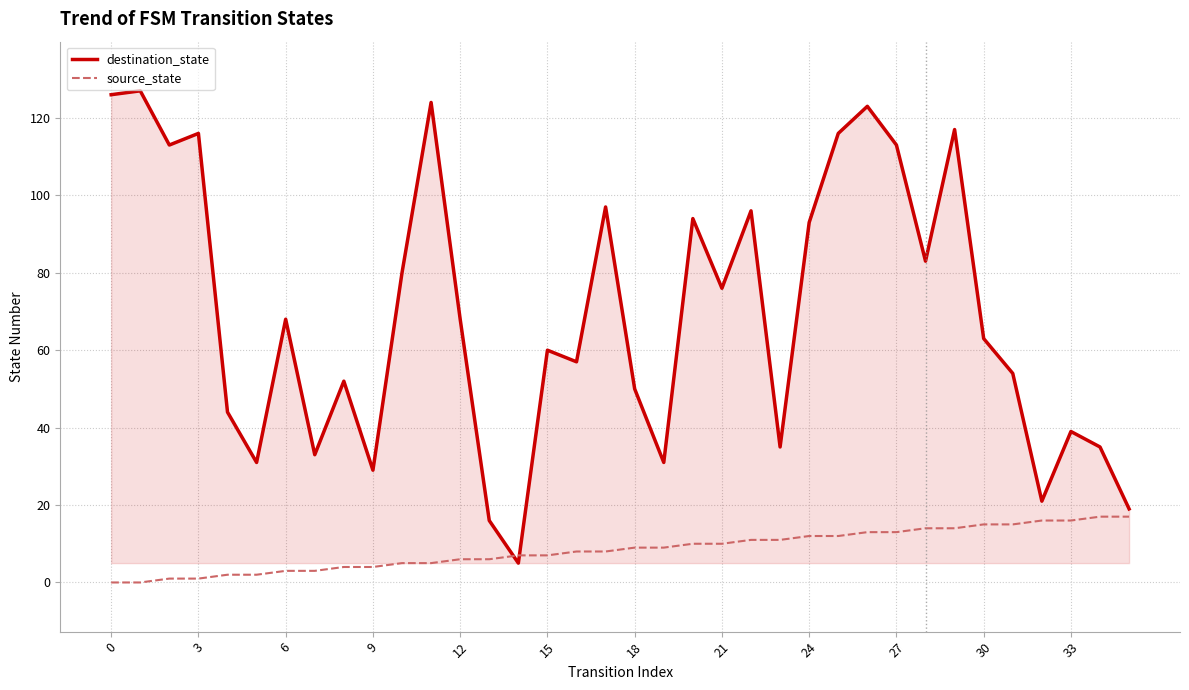

How many values in the destination_state series are below 68?

18